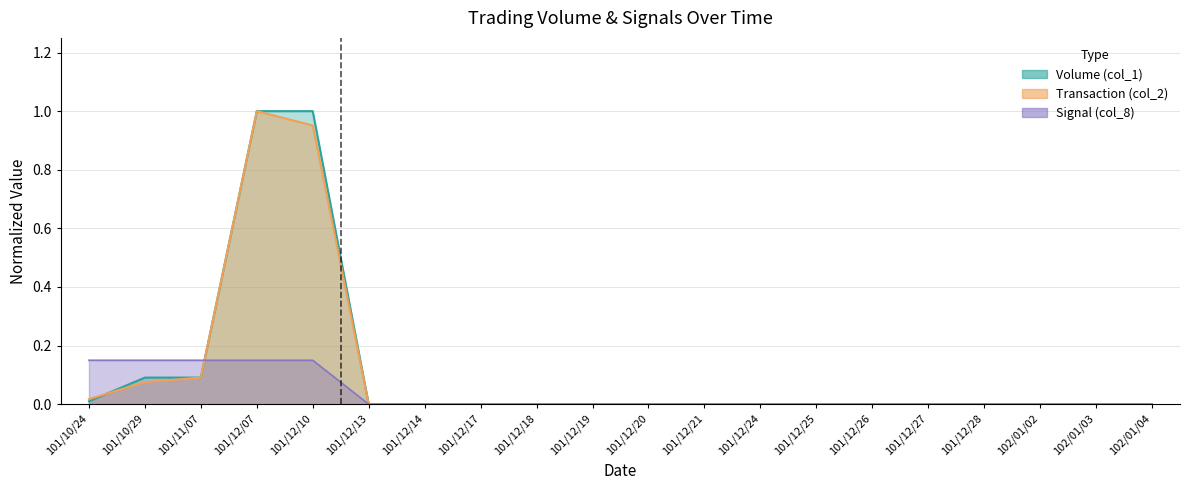

Reading left to right, extract all data points from this chart.

Volume (col_1): 101/10/24=0.0	101/10/29=0.1	101/11/07=0.1	101/12/07=1.0	101/12/10=1.0	101/12/13=0.0	101/12/14=0.0	101/12/17=0.0	101/12/18=0.0	101/12/19=0.0	101/12/20=0.0	101/12/21=0.0	101/12/24=0.0	101/12/25=0.0	101/12/26=0.0	101/12/27=0.0	101/12/28=0.0	102/01/02=0.0	102/01/03=0.0	102/01/04=0.0
Transaction (col_2): 101/10/24=0.0	101/10/29=0.1	101/11/07=0.1	101/12/07=1.0	101/12/10=1.0	101/12/13=0.0	101/12/14=0.0	101/12/17=0.0	101/12/18=0.0	101/12/19=0.0	101/12/20=0.0	101/12/21=0.0	101/12/24=0.0	101/12/25=0.0	101/12/26=0.0	101/12/27=0.0	101/12/28=0.0	102/01/02=0.0	102/01/03=0.0	102/01/04=0.0
Signal (col_8): 101/10/24=0.1	101/10/29=0.1	101/11/07=0.1	101/12/07=0.1	101/12/10=0.1	101/12/13=0.0	101/12/14=0.0	101/12/17=0.0	101/12/18=0.0	101/12/19=0.0	101/12/20=0.0	101/12/21=0.0	101/12/24=0.0	101/12/25=0.0	101/12/26=0.0	101/12/27=0.0	101/12/28=0.0	102/01/02=0.0	102/01/03=0.0	102/01/04=0.0